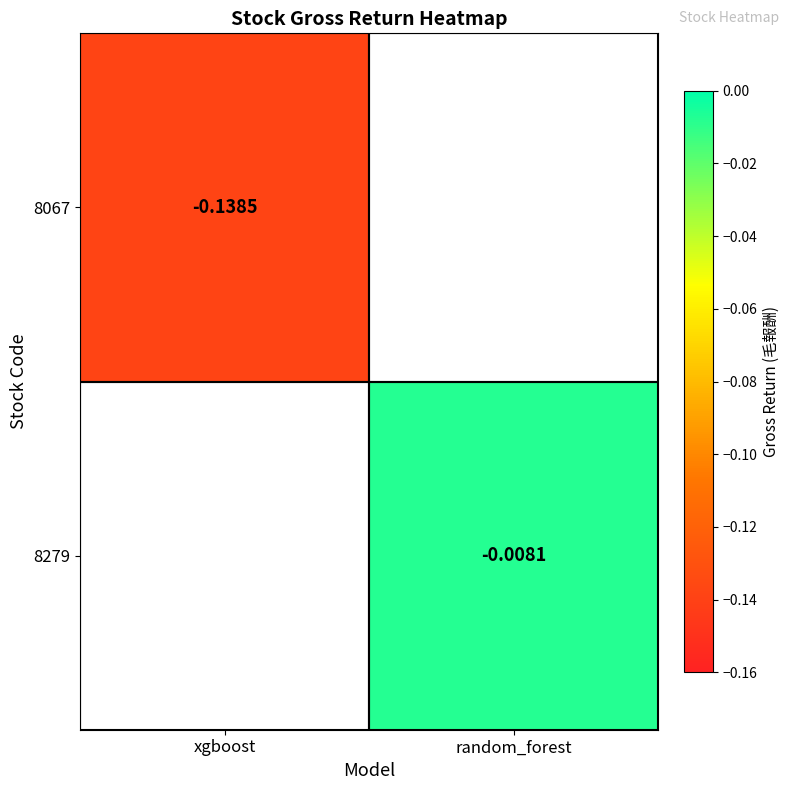

Is the value of 8279 at random_forest greater than the value of 8067 at xgboost?

Yes